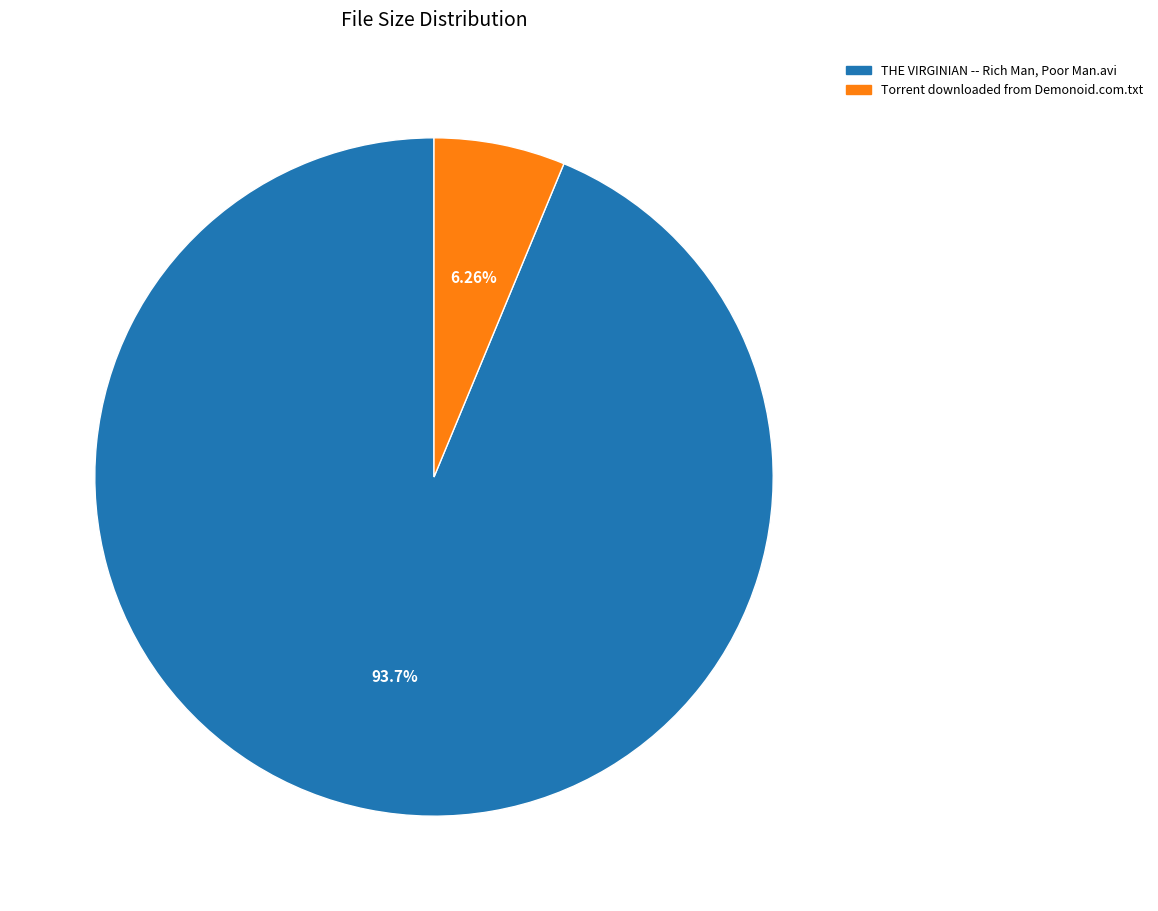

To the nearest percent, what is the average slice percentage?

50%